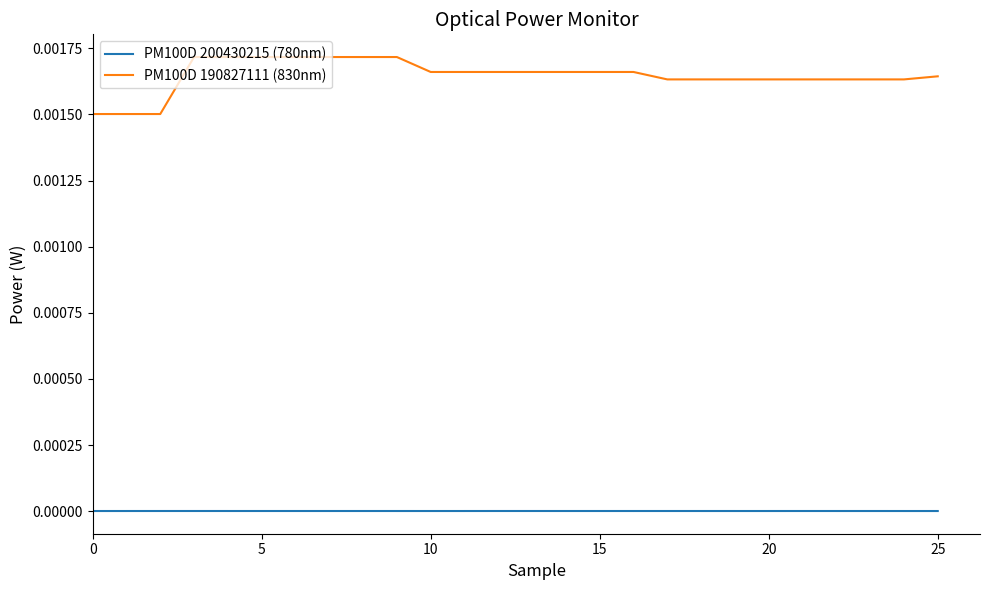

What are all the series names shown in the legend?

PM100D 200430215 (780nm), PM100D 190827111 (830nm)